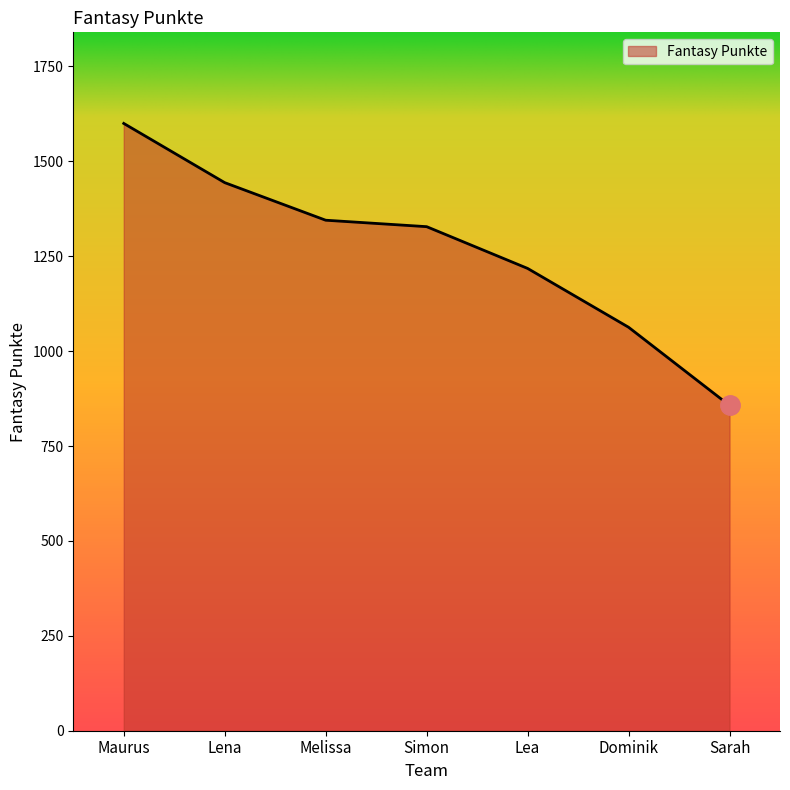

Rank the categories by value from lowest to highest.

Sarah, Dominik, Lea, Simon, Melissa, Lena, Maurus